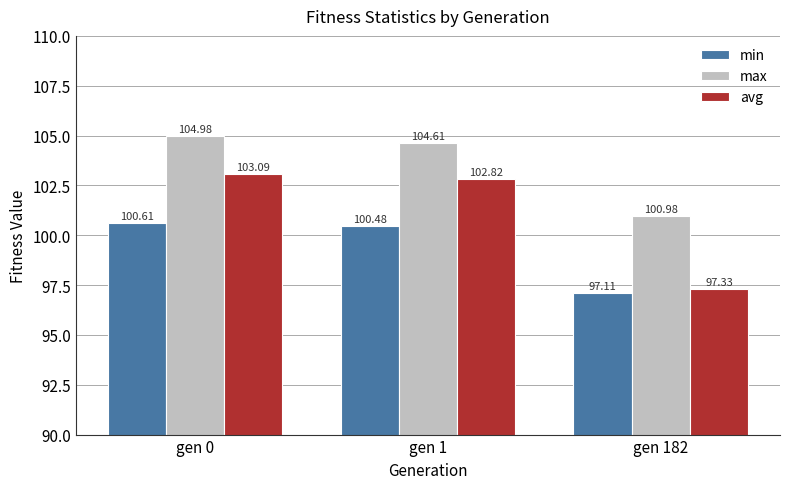

Reading left to right, what are all the values shown in this chart?

min: gen 0=100.6	gen 1=100.5	gen 182=97.1
max: gen 0=105.0	gen 1=104.6	gen 182=101.0
avg: gen 0=103.1	gen 1=102.8	gen 182=97.3